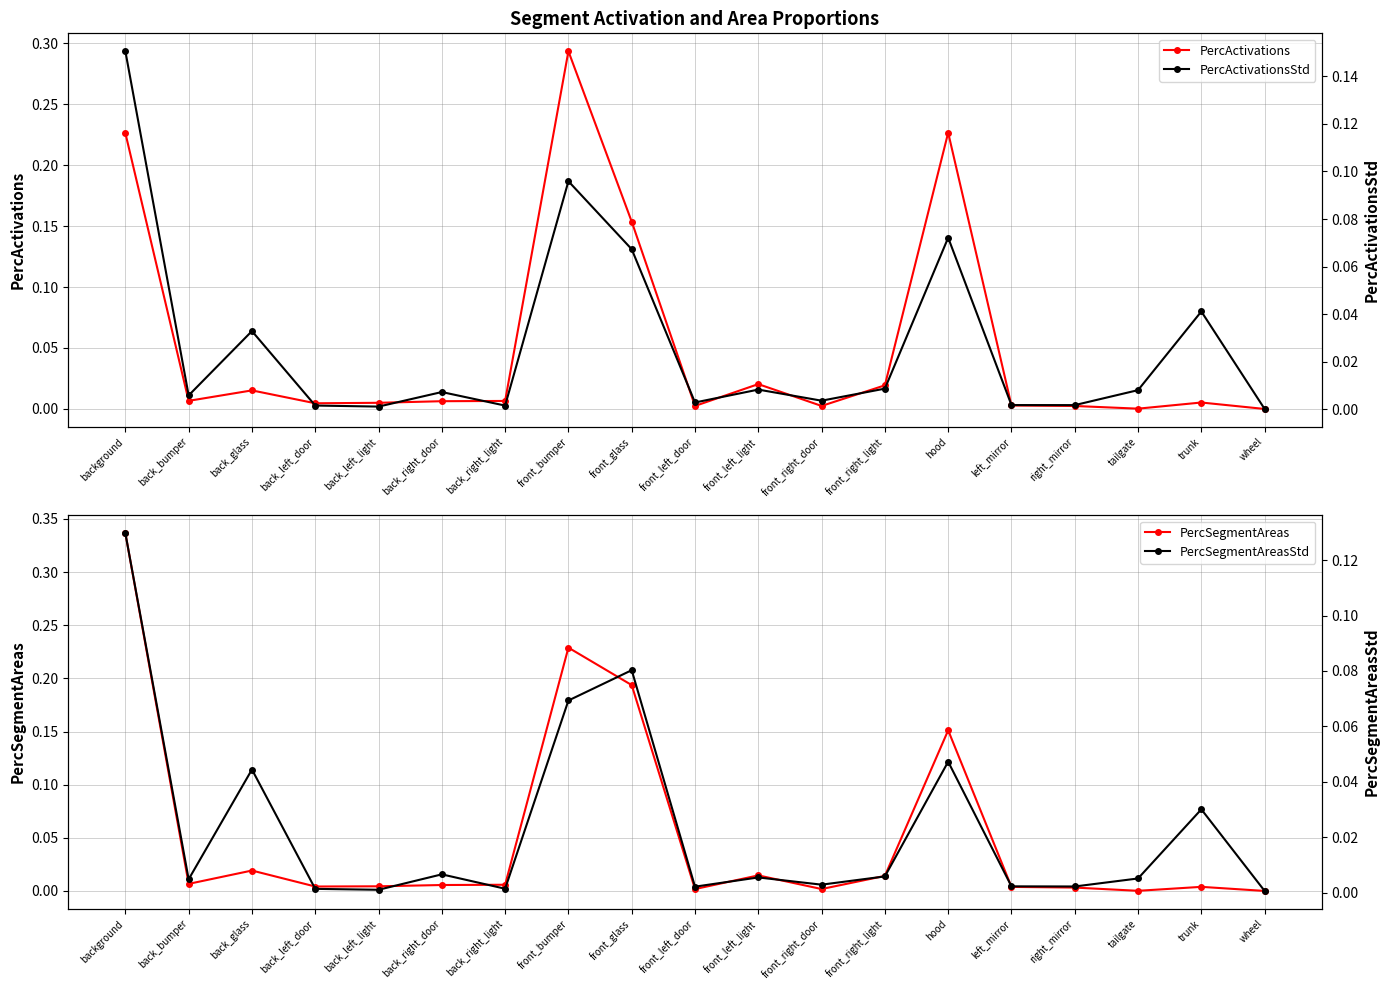

How many lines are shown in the chart?

4